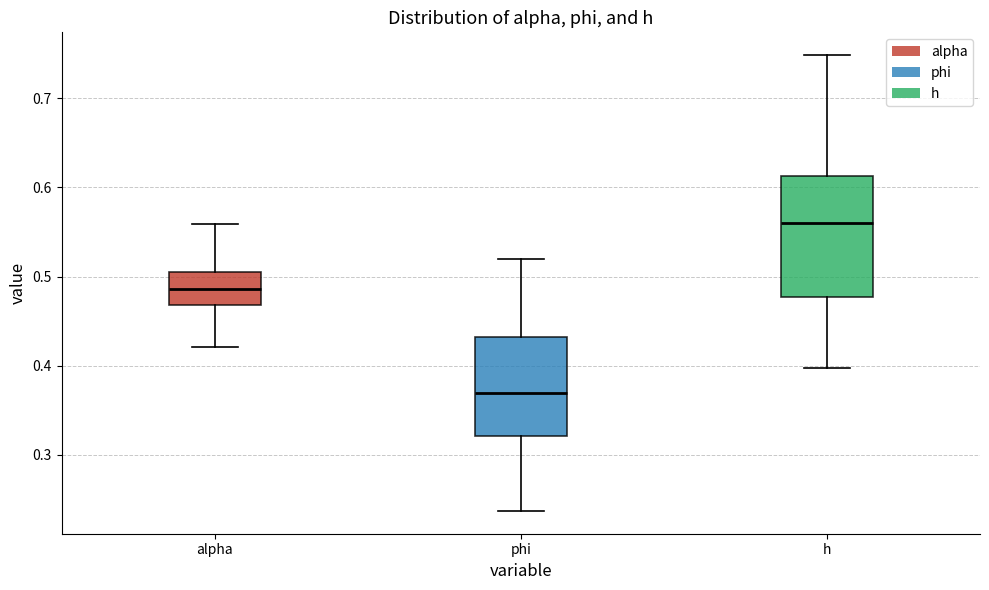

Which box's median line is the lowest?

phi